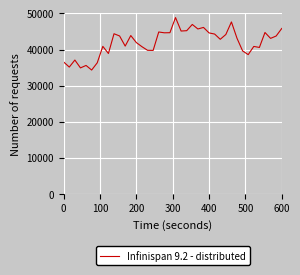

What is the difference between the maximum and minimum values?

14536.2